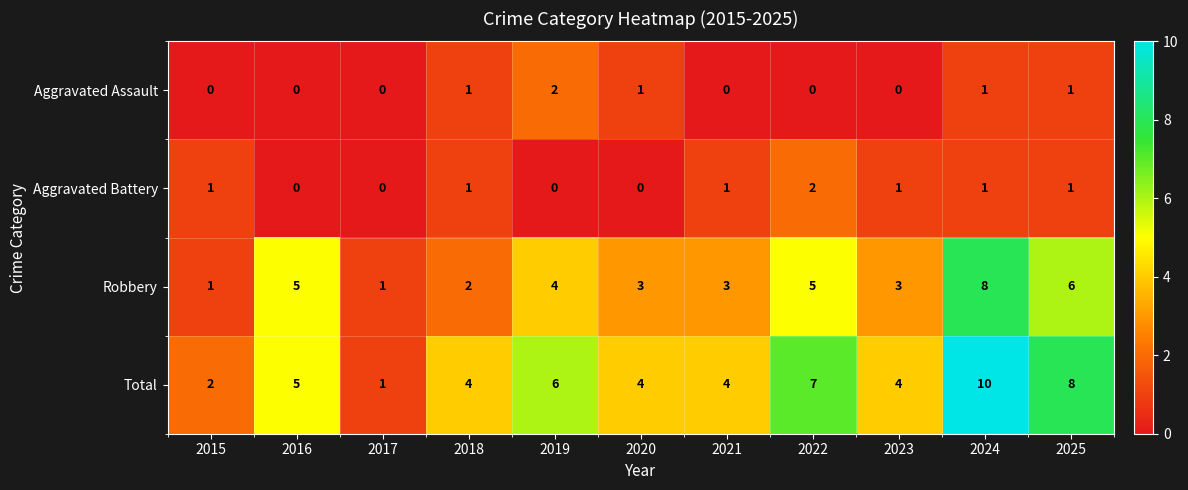

Which category has the highest value across all series?

2024